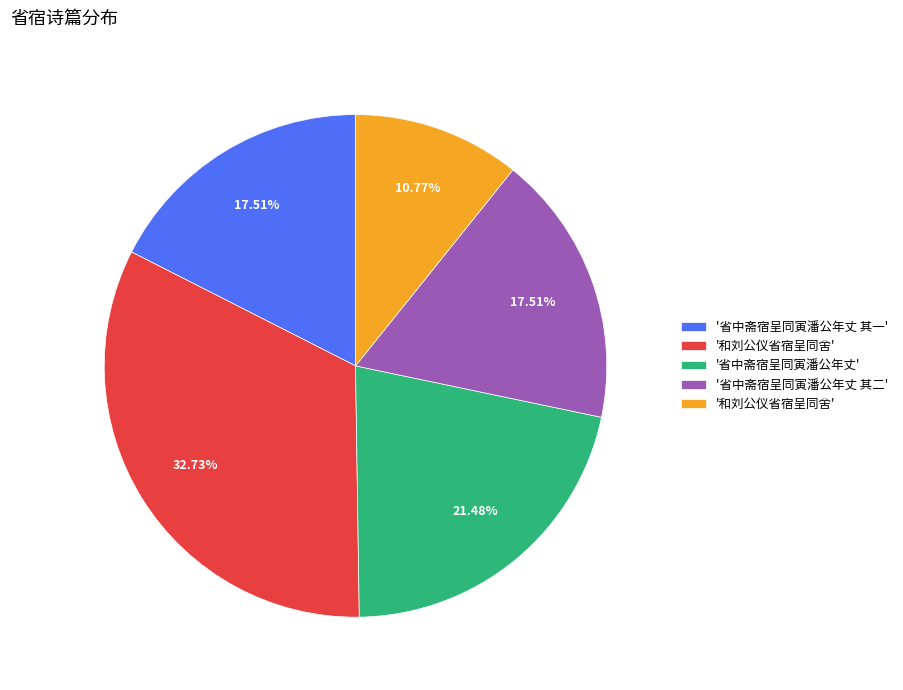

Is there any slice that represents more than half of the pie?

No